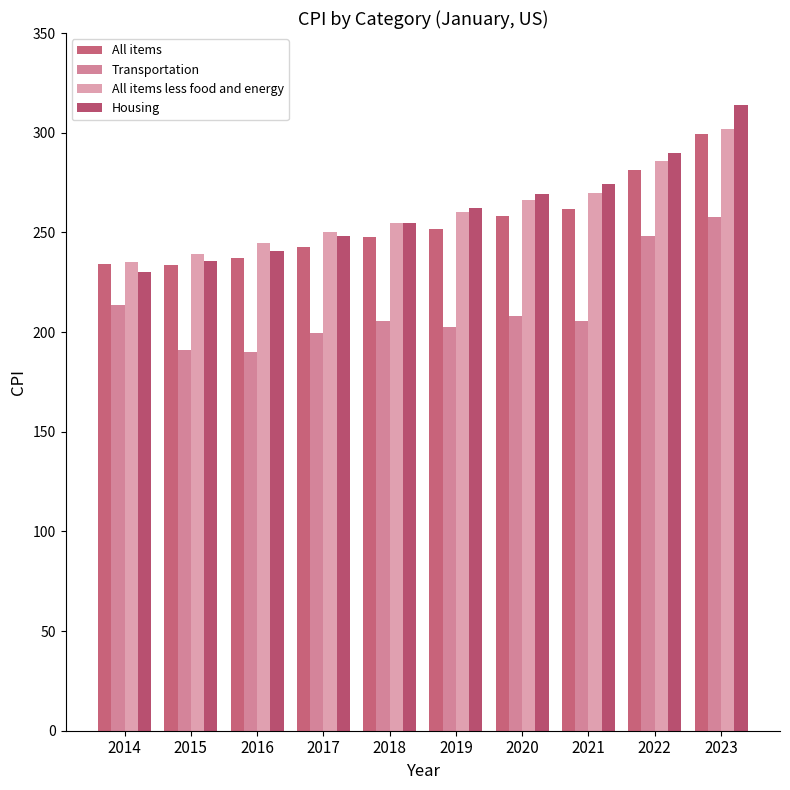

Where does the All items series first go above 251?

2019